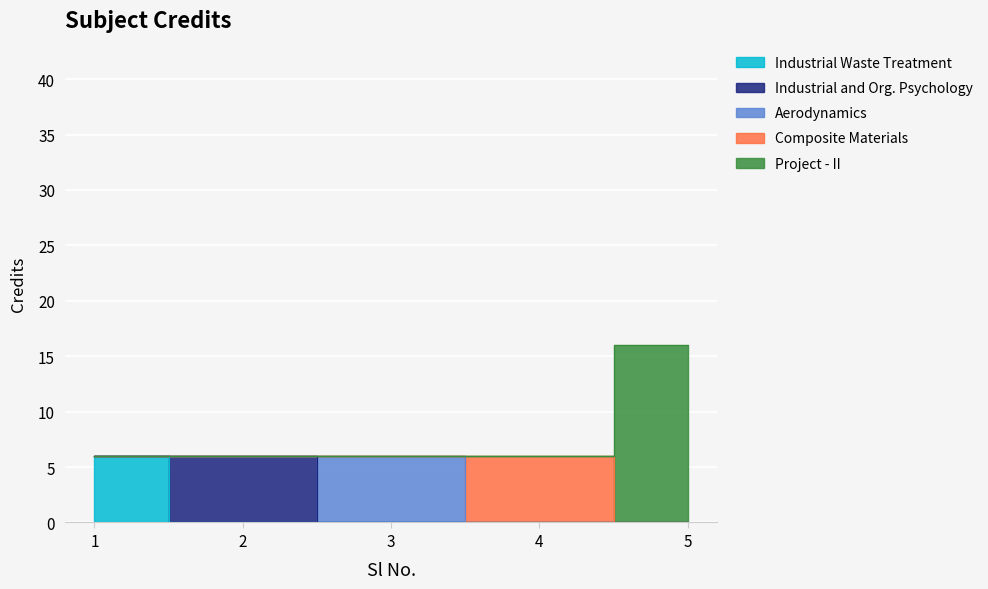

Does the chart display data point markers on the line(s)?

No